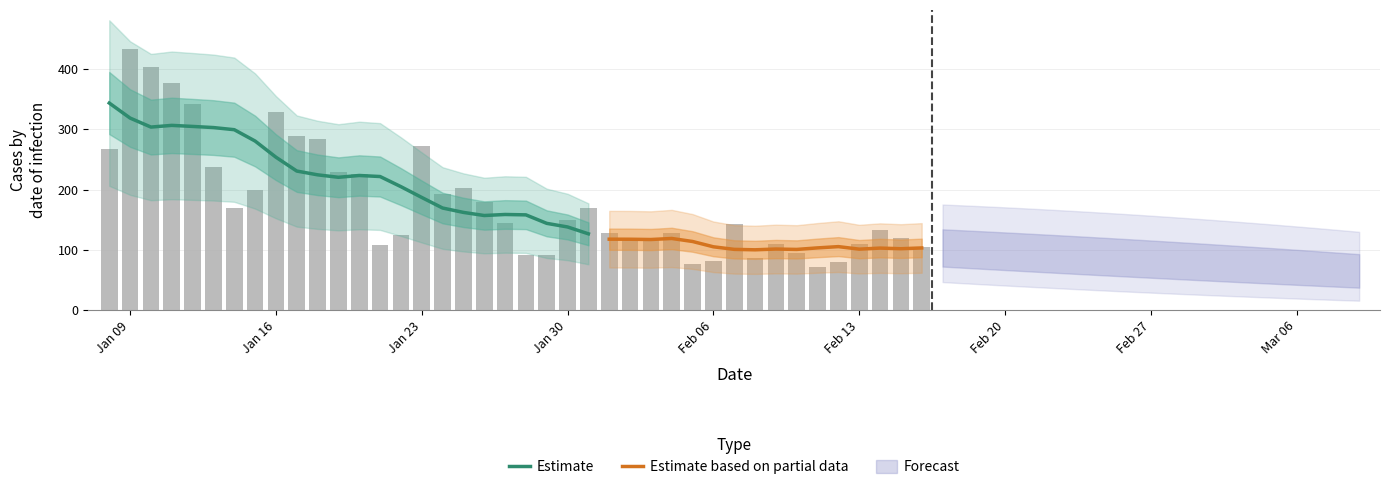

What is the change in value from 2023-02-08 to 2023-01-17?

+202